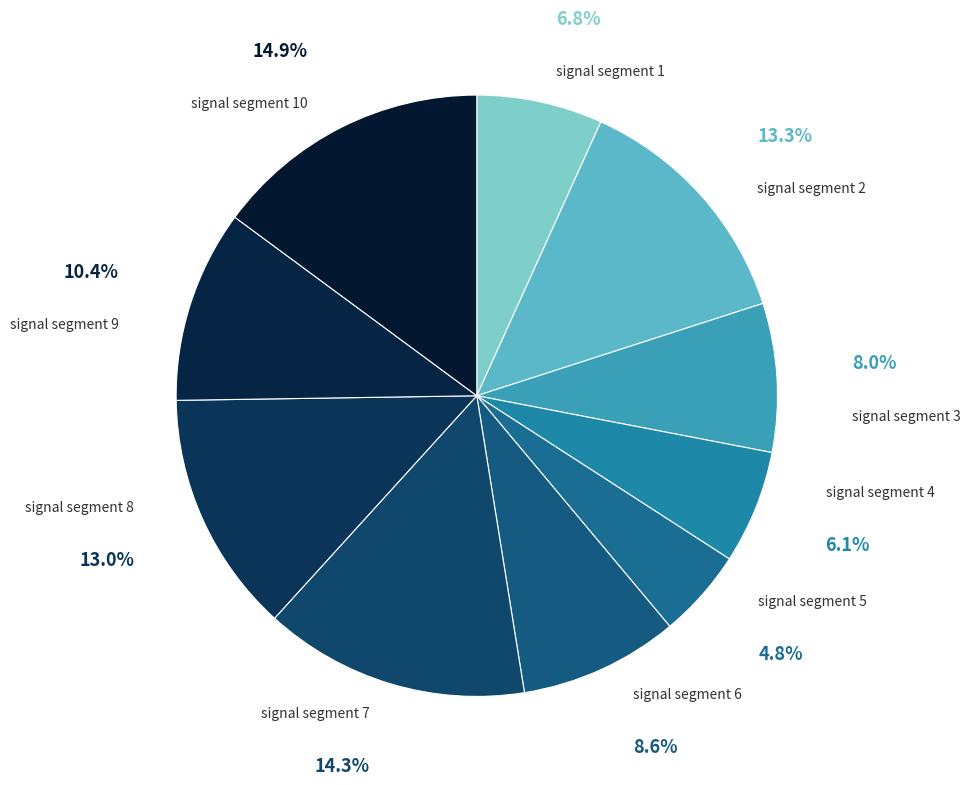

True or false: signal segment 10 accounts for 29% of the total.

False